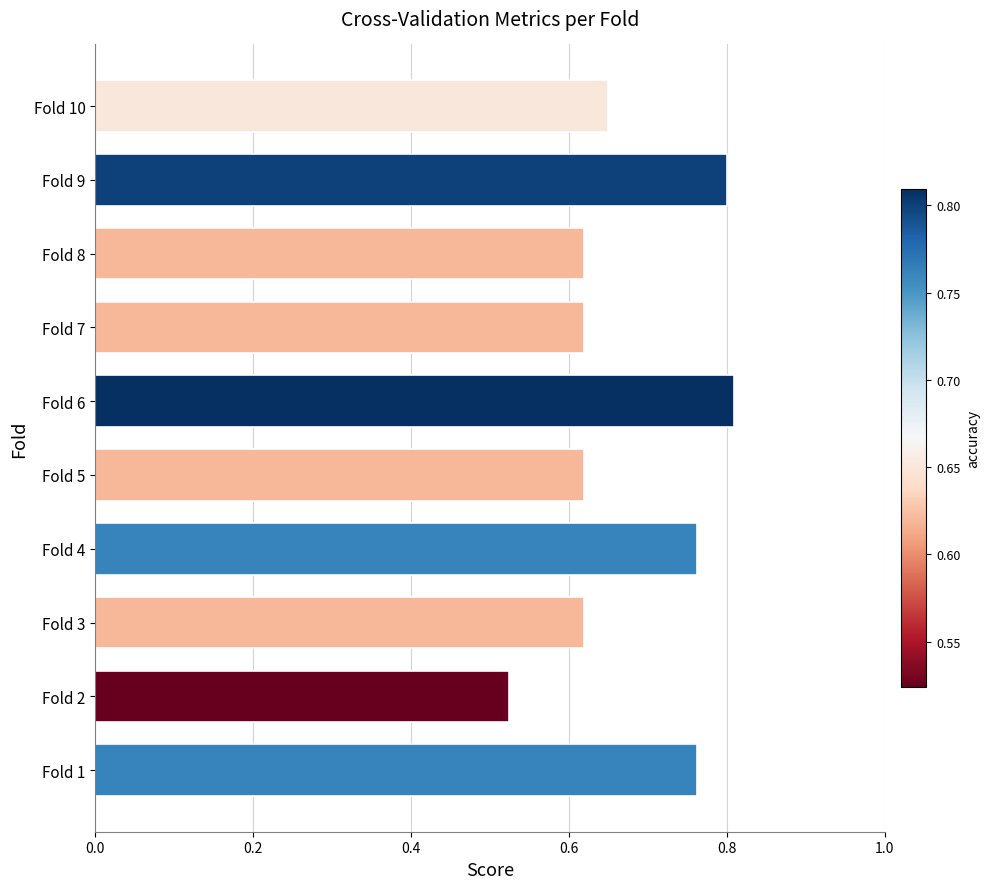

At which category does the chart reach its minimum across all series?

Fold 2